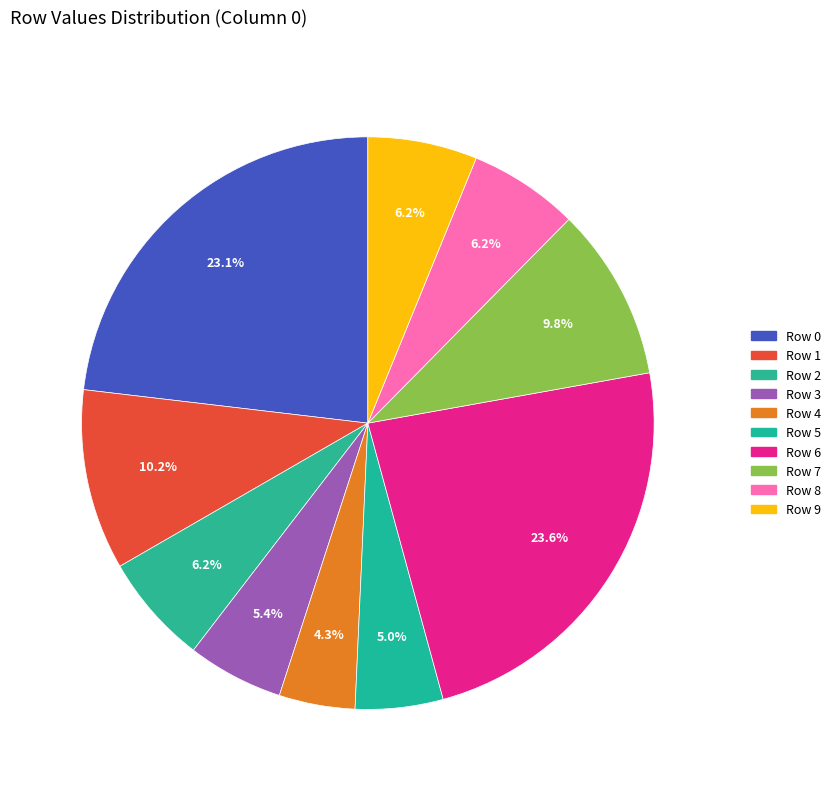

Count the number of slices in the pie.

10